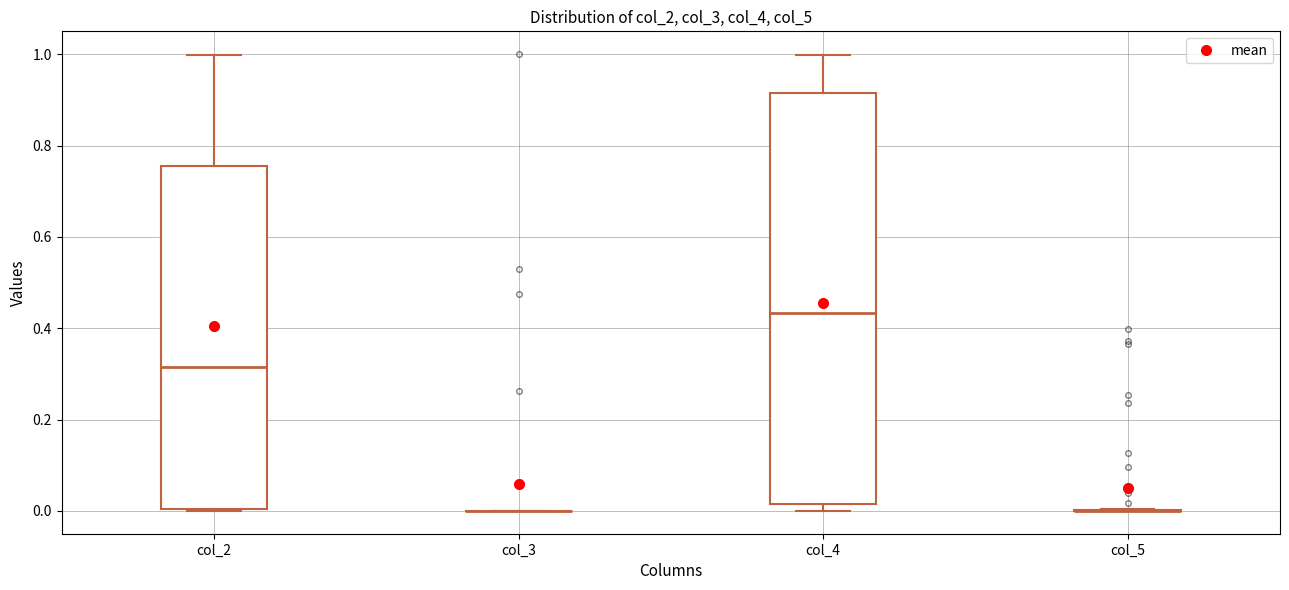

Comparing the boxes themselves (not the whiskers), which one is the tallest?

col_4